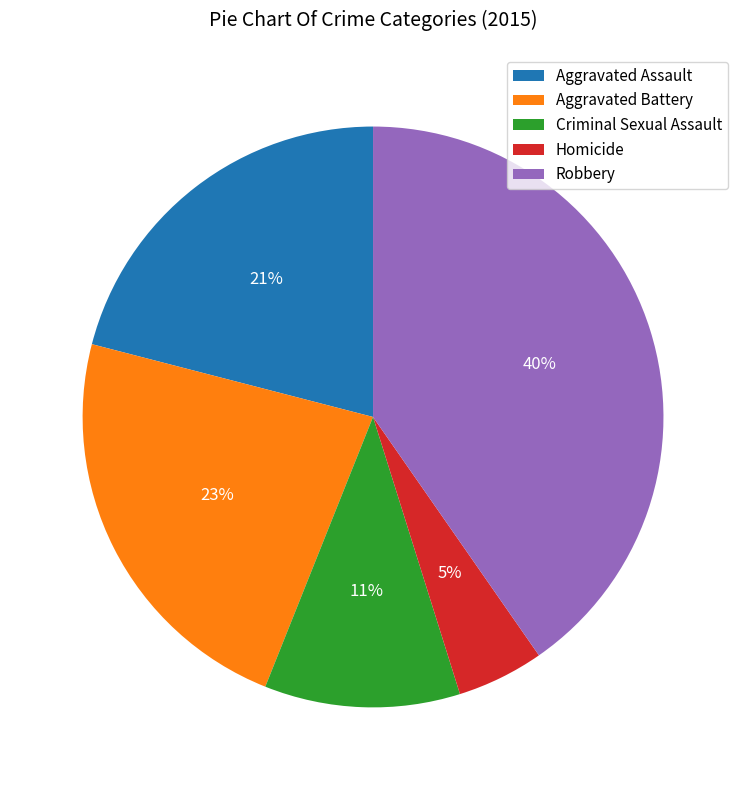

Rank the categories by value from lowest to highest.

Homicide, Criminal Sexual Assault, Aggravated Assault, Aggravated Battery, Robbery